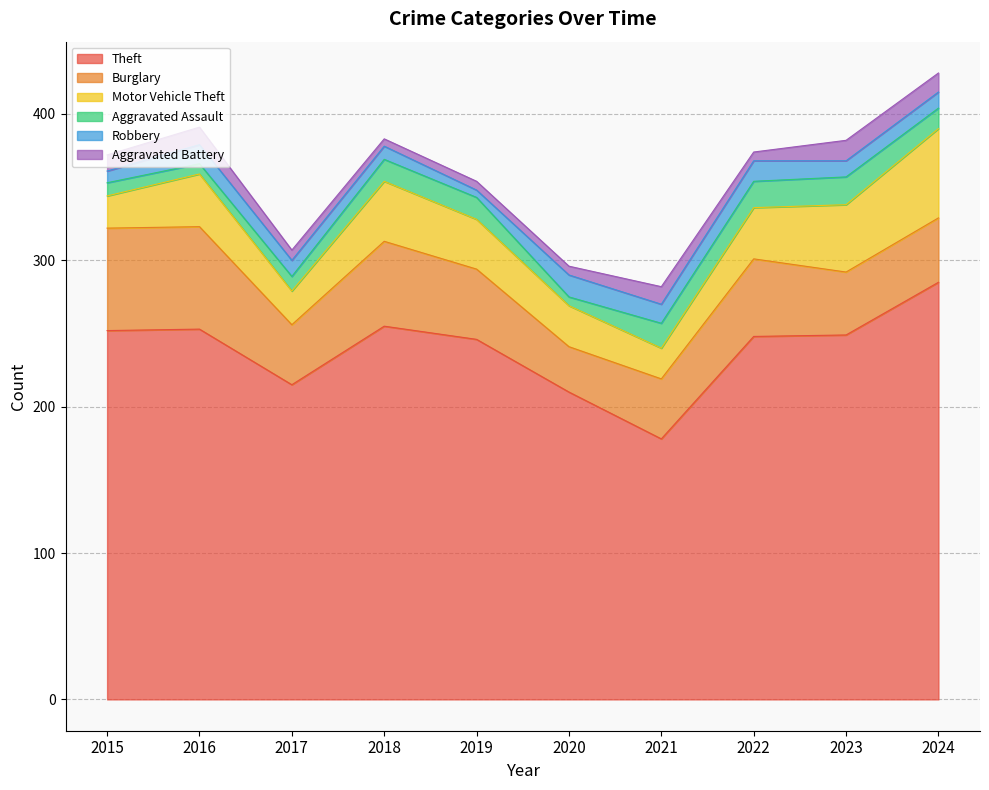

True or false: Motor Vehicle Theft and Robbery cross at least once.

False